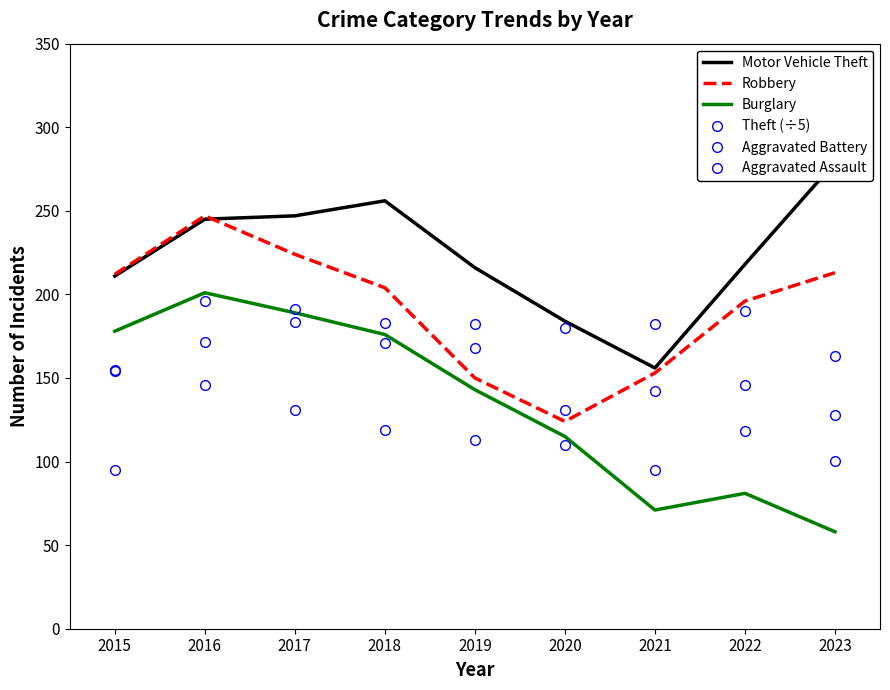

At 2021, list the series in order from largest to smallest.

Aggravated Battery, Motor Vehicle Theft, Robbery, Aggravated Assault, Theft (÷5), Burglary